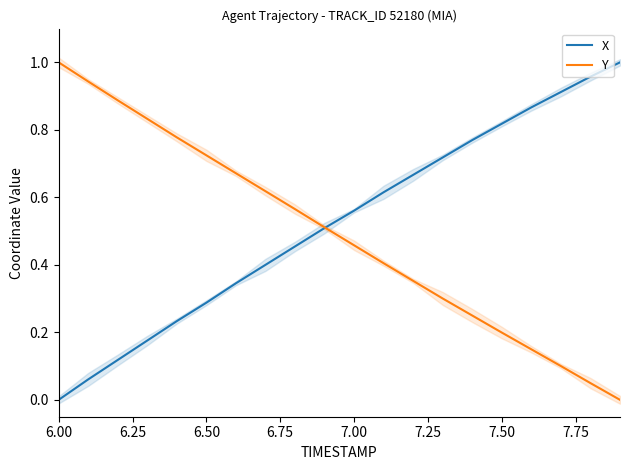

What are all the series names shown in the legend?

X, Y